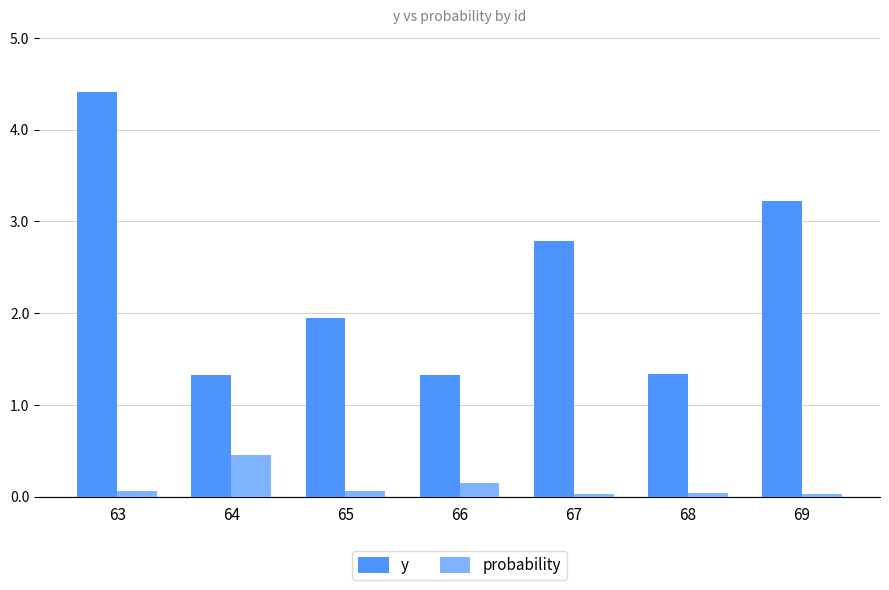

What is the value of the y bar at the 6th from the left?

1.3